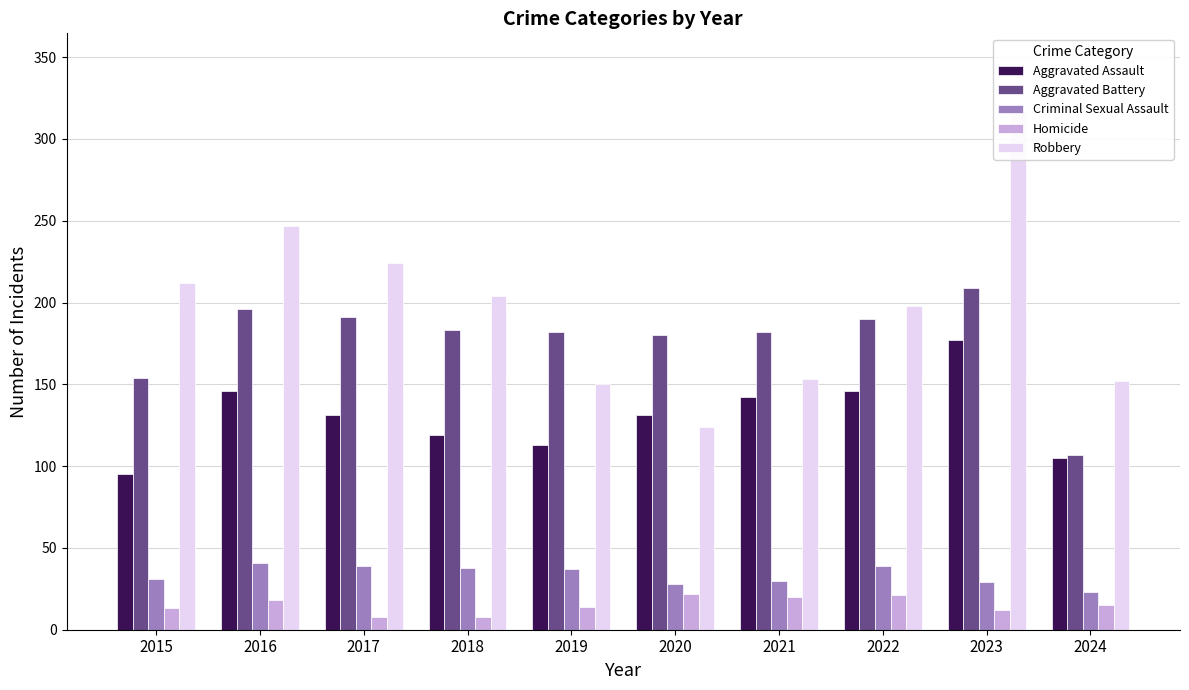

What is the difference between the highest and lowest values at 2022?

177